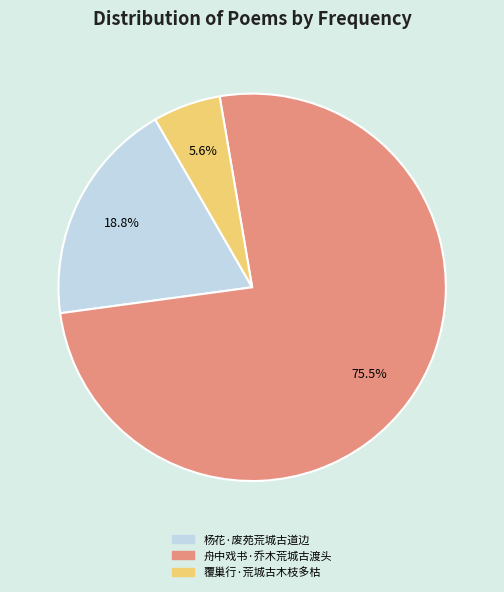

How many slices are in this pie chart?

3